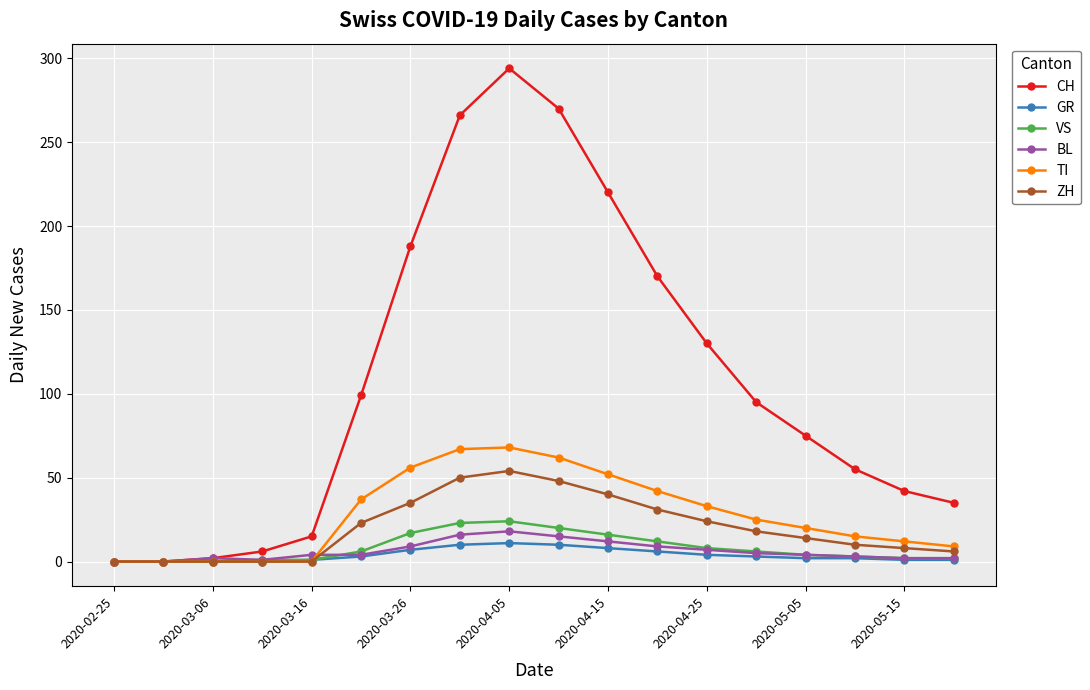

What is the maximum value for GR?

11